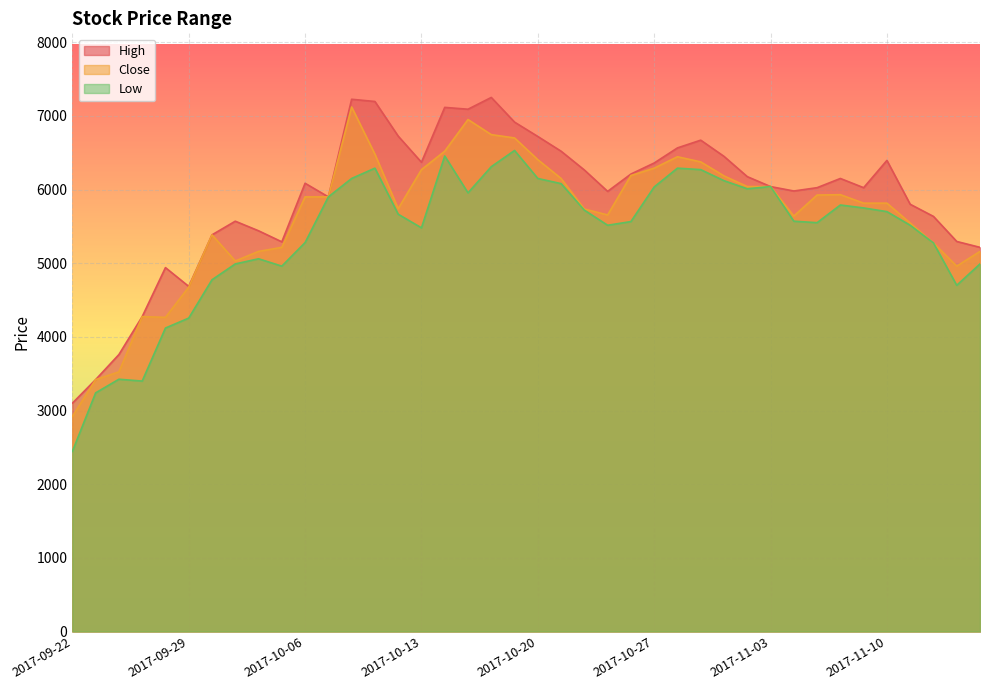

What is the difference between the highest and lowest values at 2017-10-20?

570